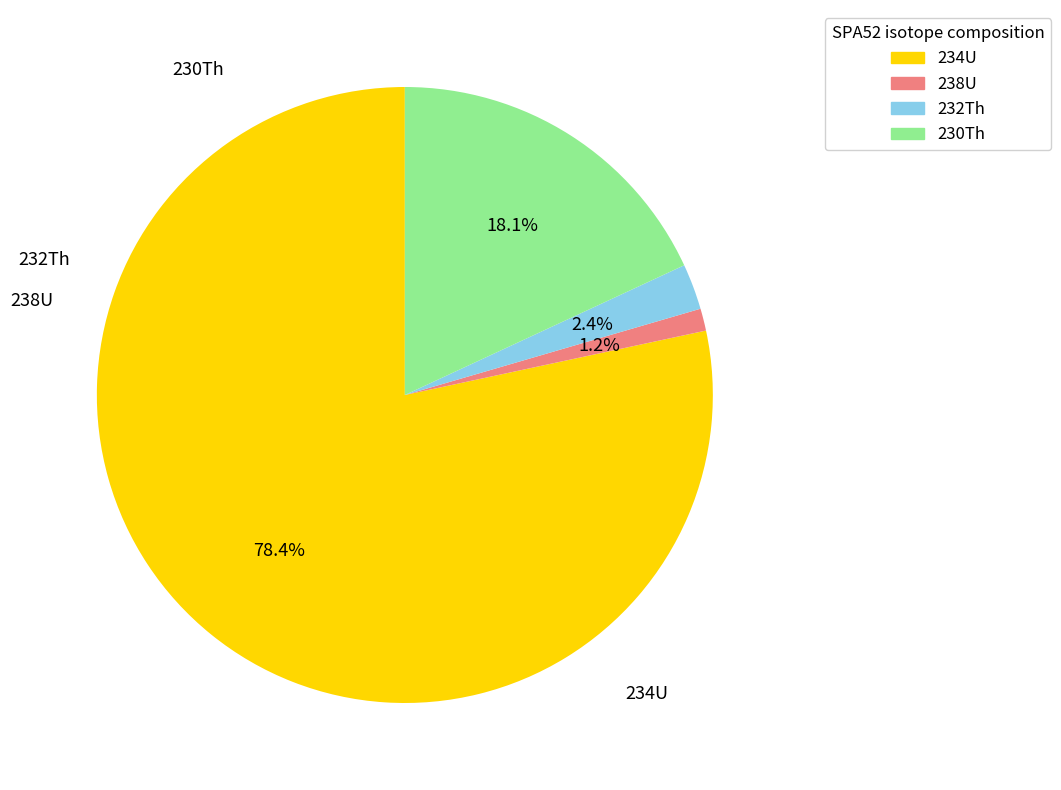

Which category has the biggest portion of the pie?

234U